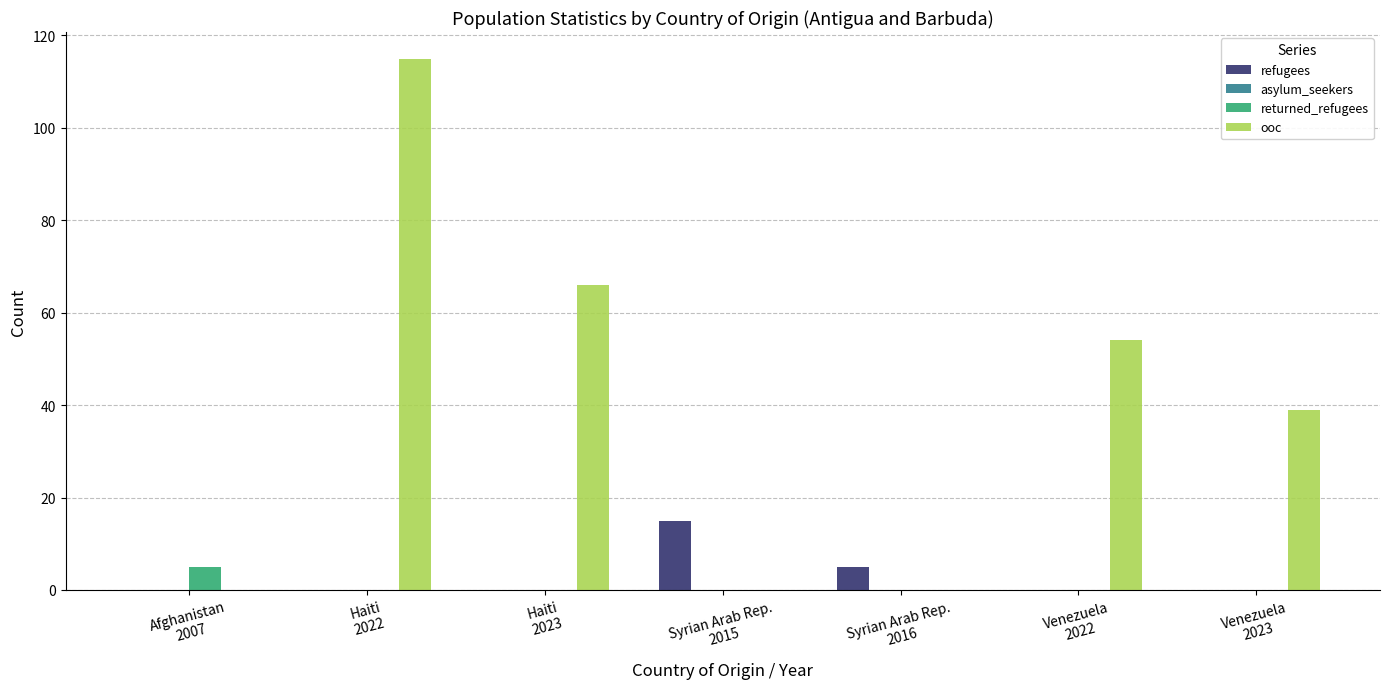

How many categories are shown in the chart?

7